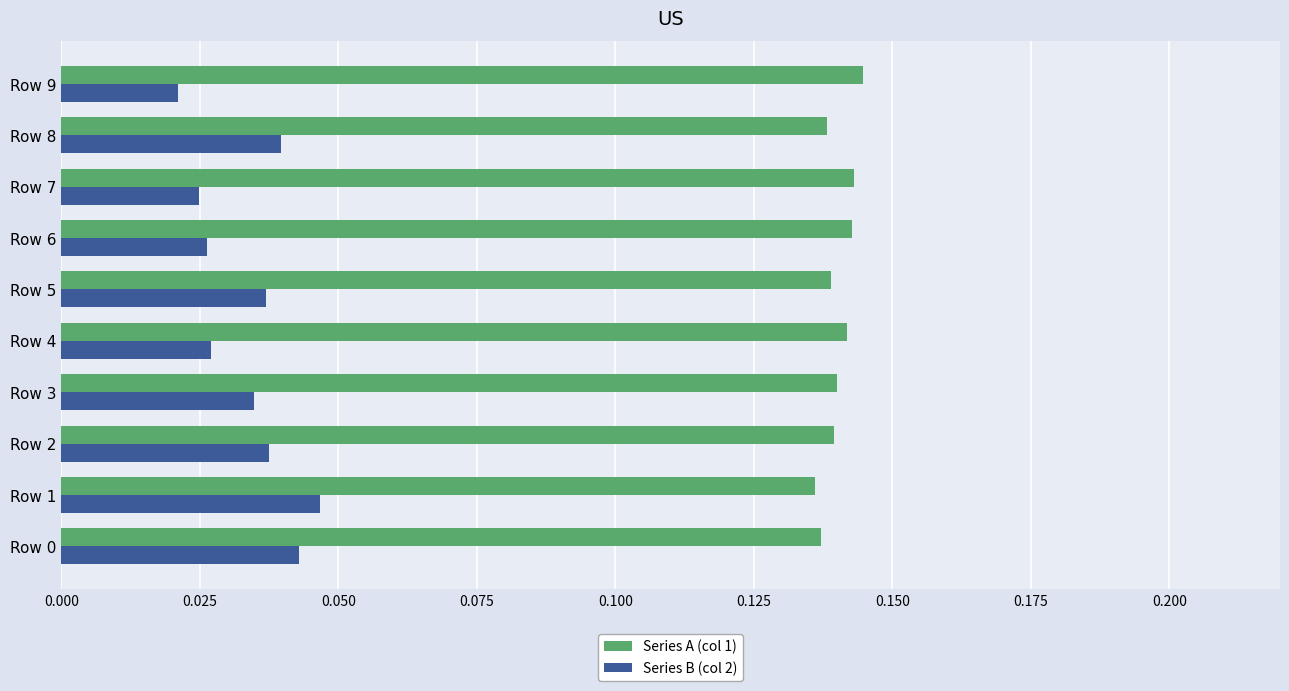

Which series has the largest range (max minus min)?

Series B (col 2)